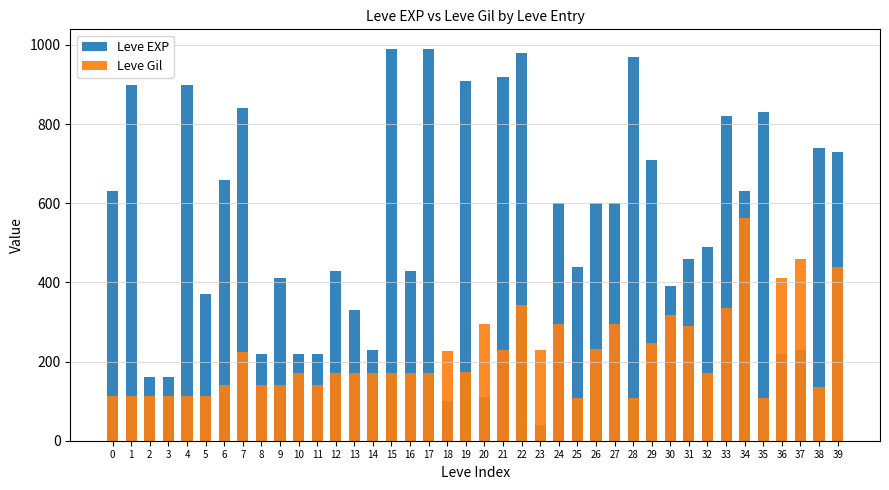

At how many categories does at least one series exceed 471?

21